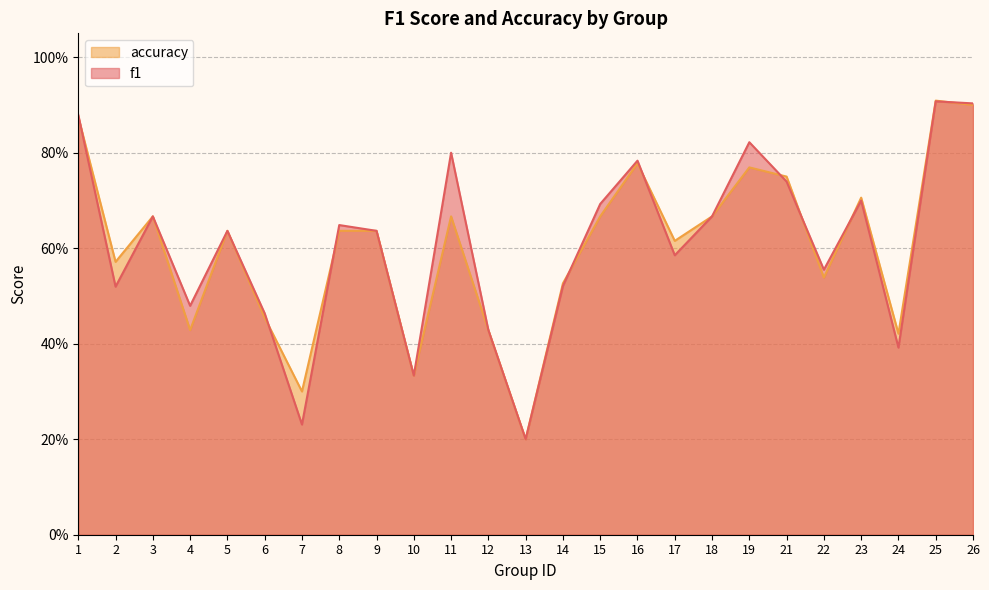

Which category has the lowest value in the f1 series?

13